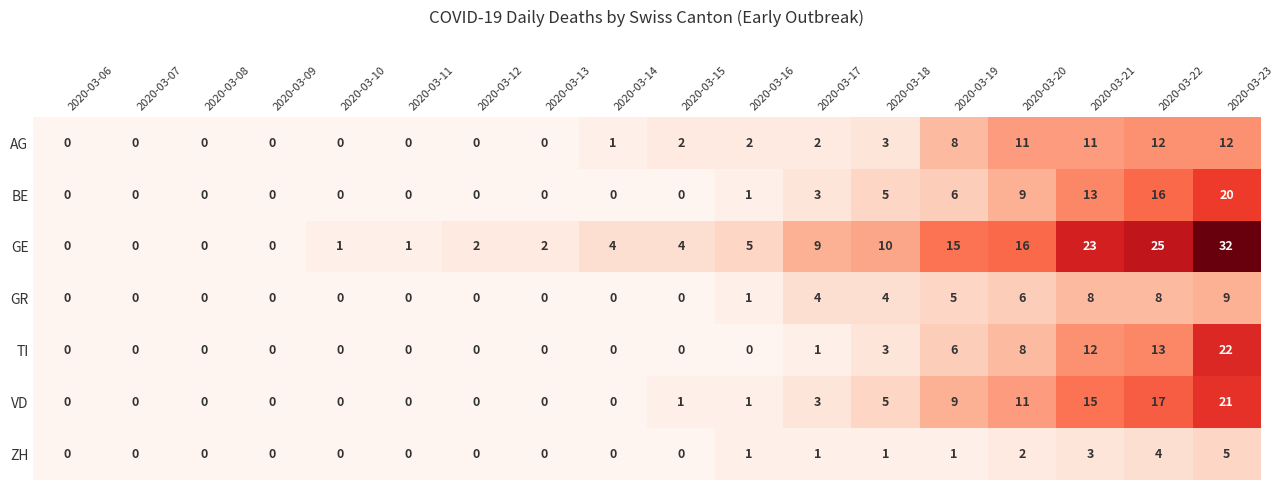

What is the sum of the GR values at 2020-03-07 and 2020-03-20?

6